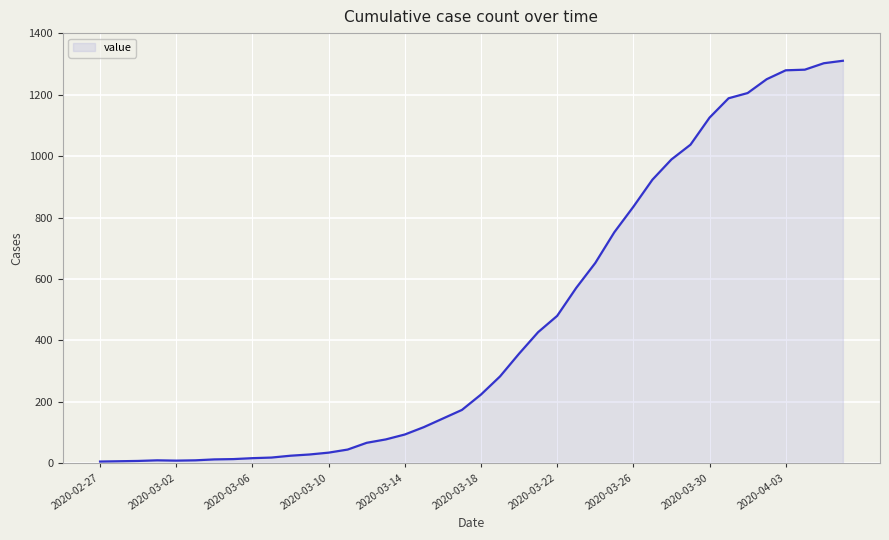

How many lines are shown in the chart?

1